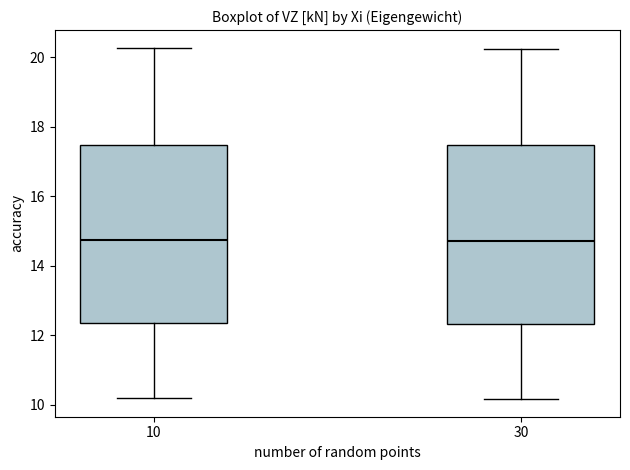

Reading left to right, read every box against the y-axis: the position of its median line, the range the box covers, and the ends of its whiskers. The values are not printed on the chart, so give them approximately, as read against the axis.

10: median 14.8, box 12.4 to 17.4, whiskers 10.2 to 20.2
30: median 14.8, box 12.4 to 17.4, whiskers 10.2 to 20.2